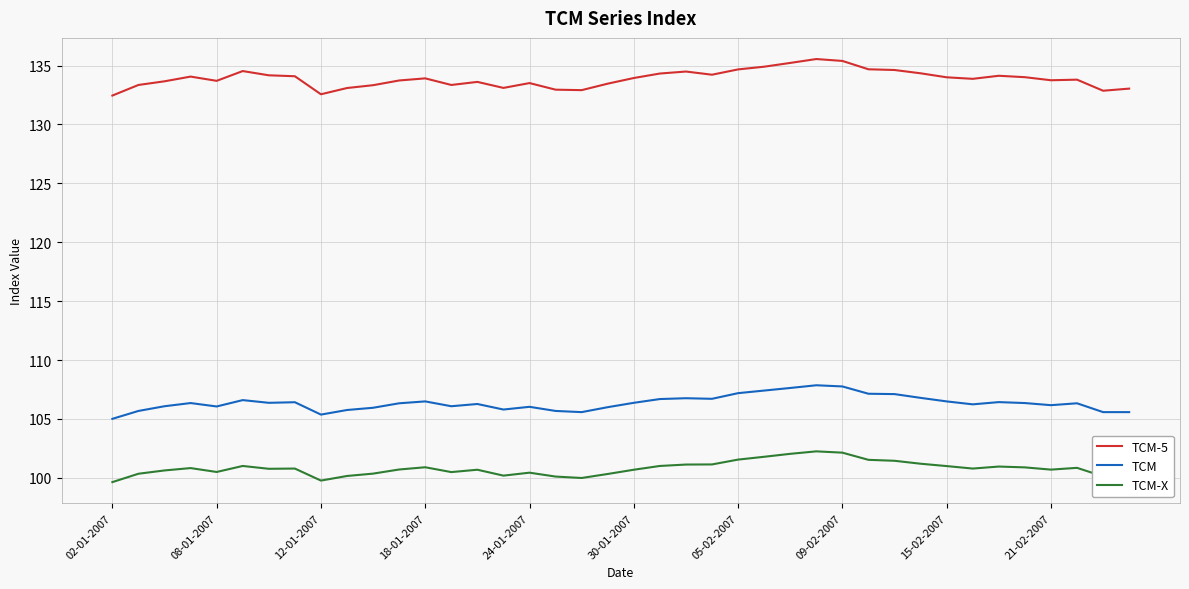

True or false: TCM-5 and TCM intersect in this chart.

False